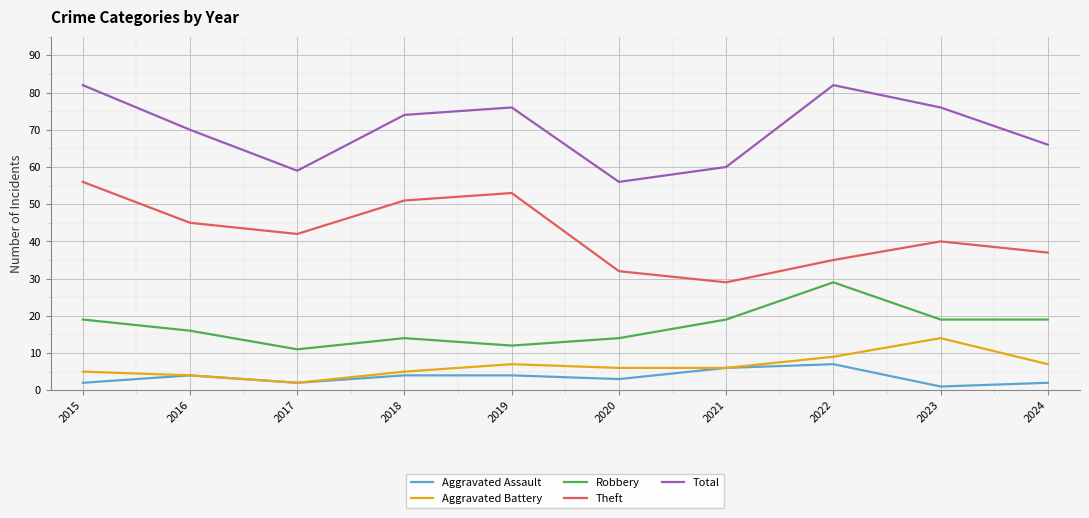

The Aggravated Assault series shows 4 at 2016. True or false?

True